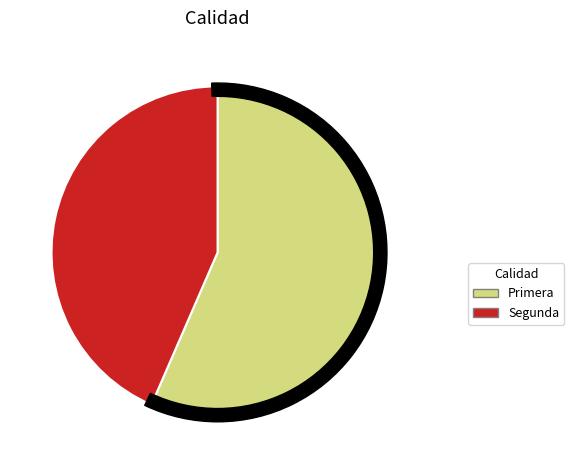

Is there any slice that represents more than half of the pie?

Yes